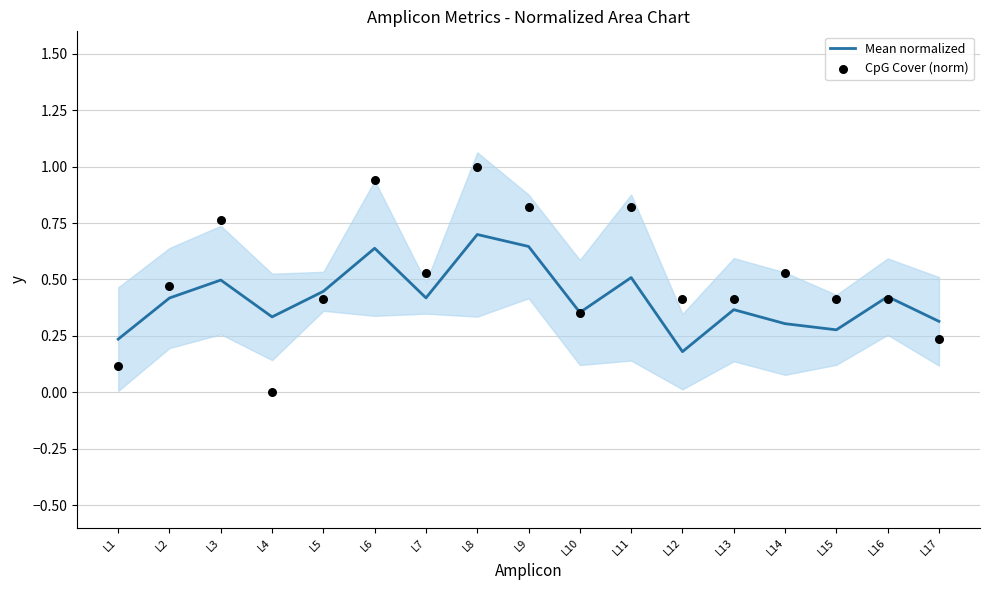

Which series has the largest total across all categories?

CpG Cover (norm)